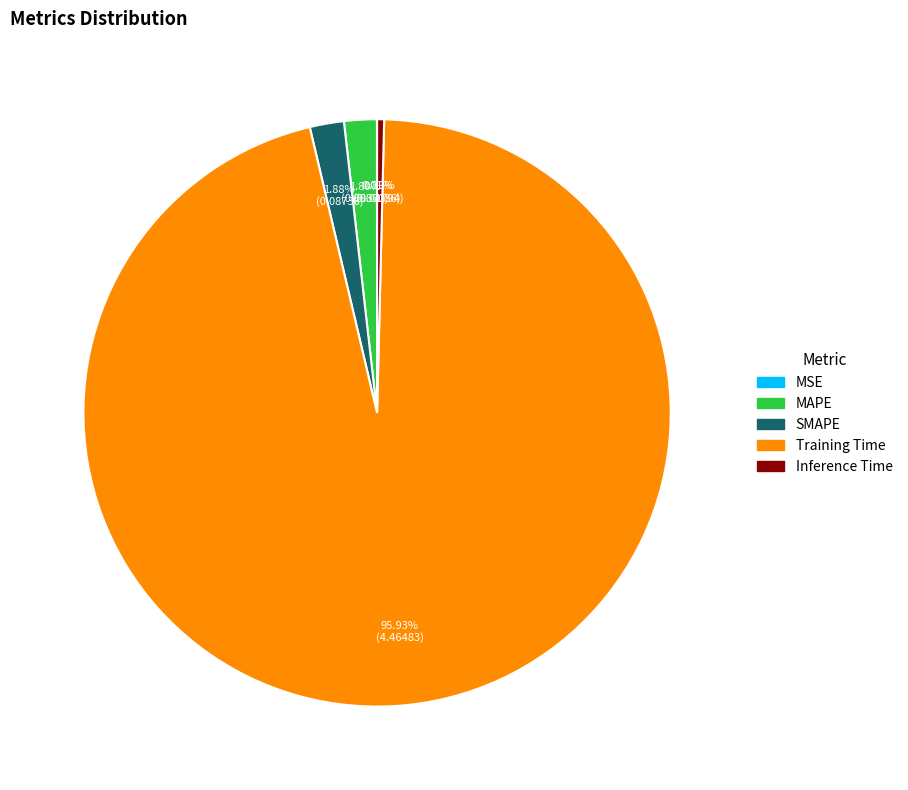

Do Training Time and MAPE together represent more than half of the pie?

Yes